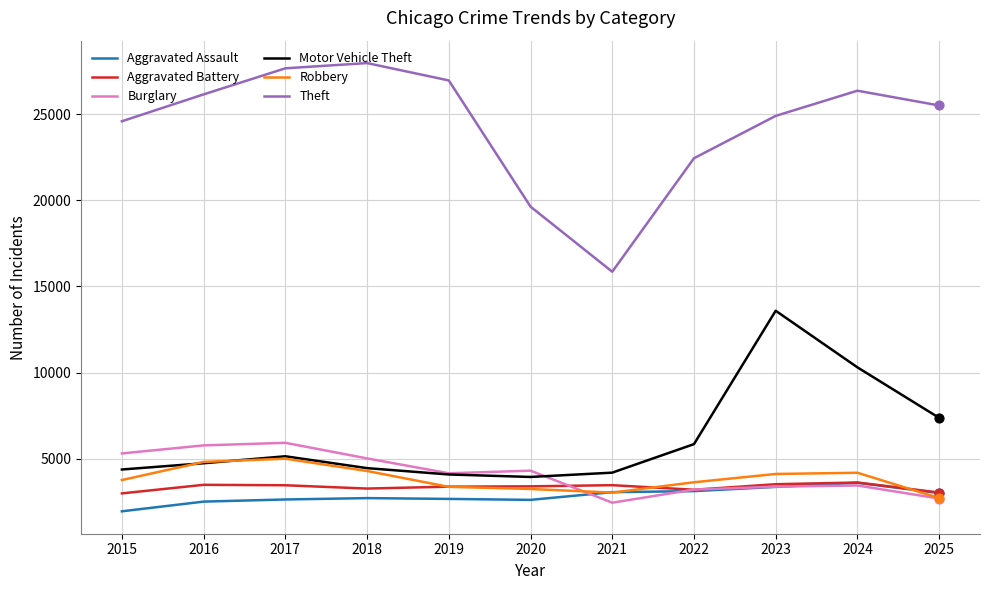

What are all the series names shown in the legend?

Aggravated Assault, Aggravated Battery, Burglary, Motor Vehicle Theft, Robbery, Theft